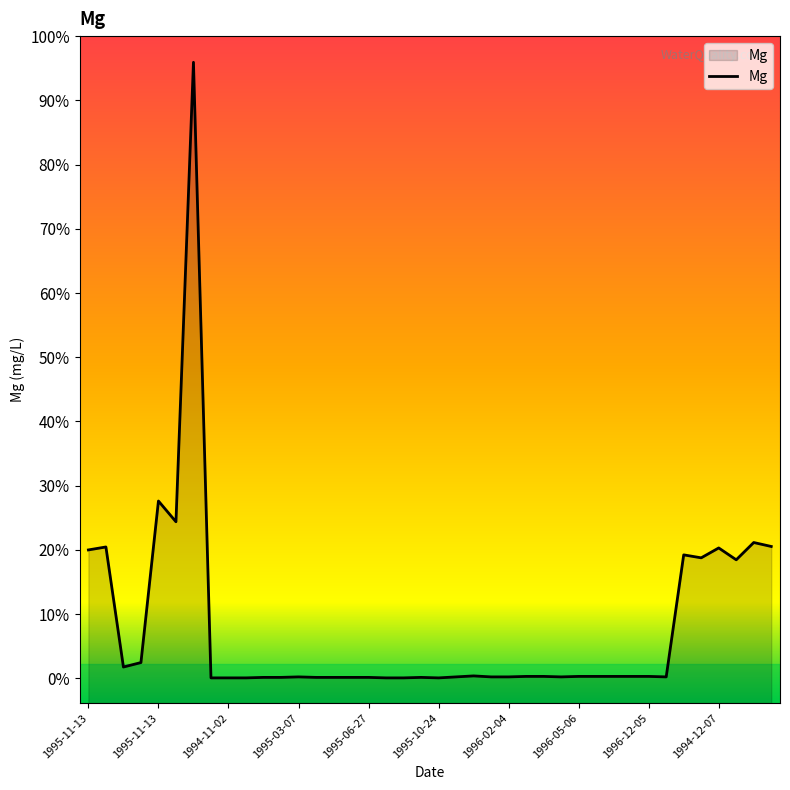

What is the label of the 2nd point from the right?

1995-02-07